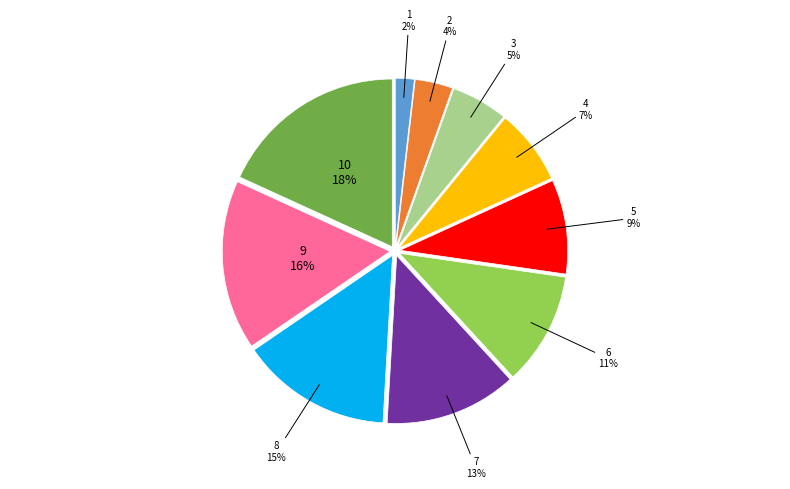

To the nearest percent, what portion does 1 represent?

2%